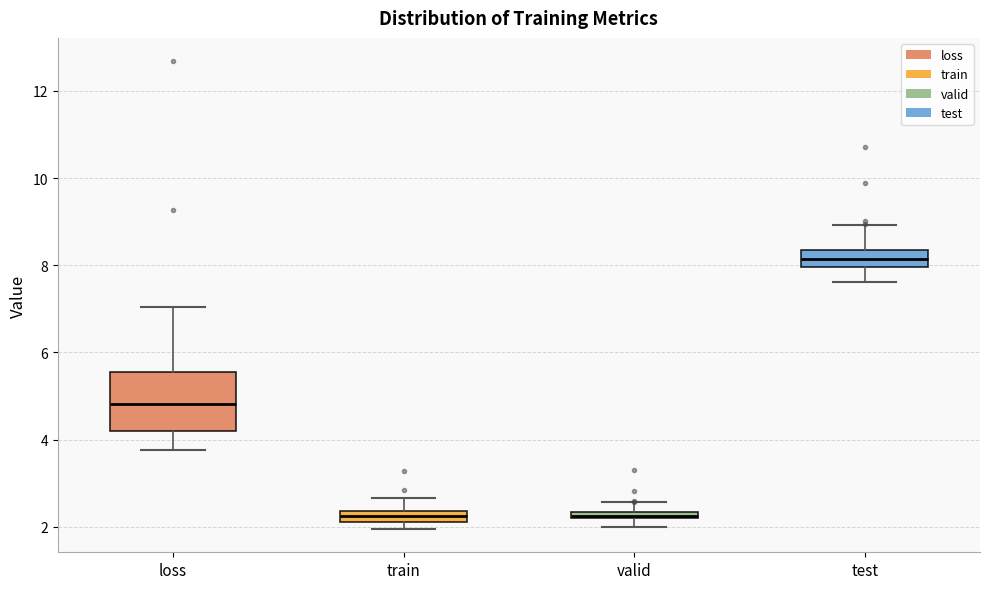

Comparing the boxes themselves (not the whiskers), which one is the tallest?

loss